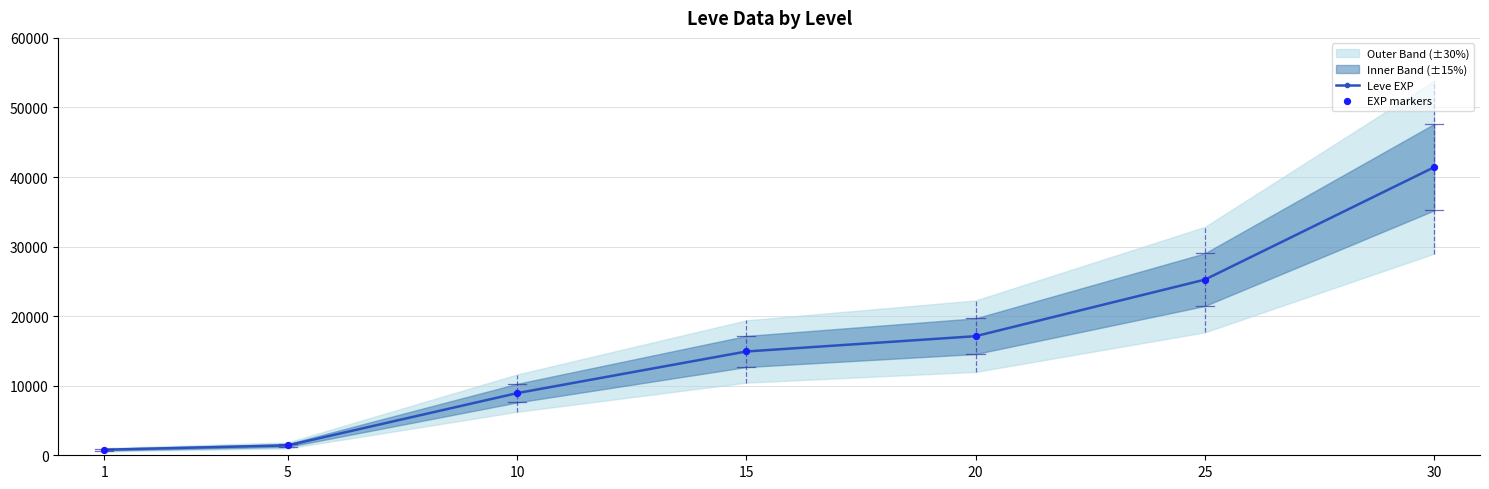

At which category is the sum across all series the highest?

30